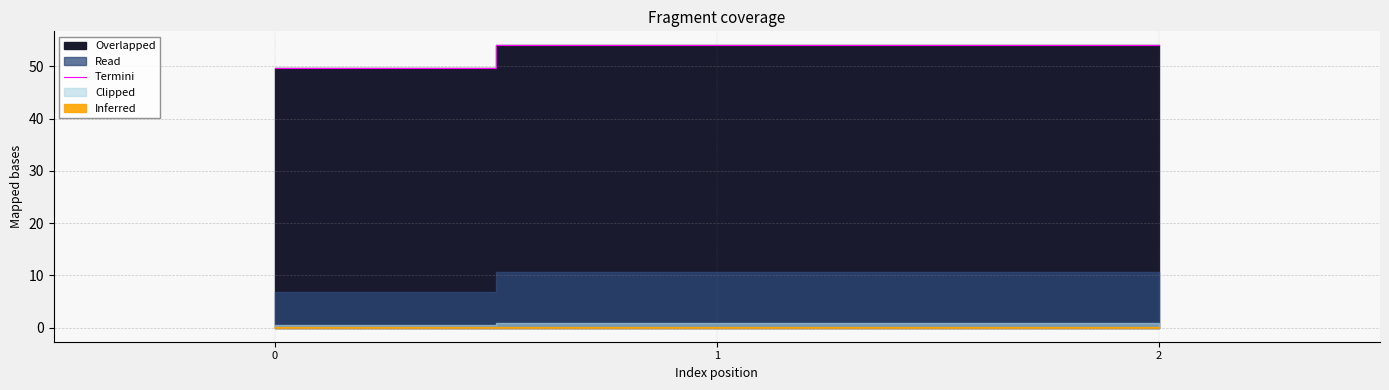

What is the difference between the maximum and minimum values?

4.3